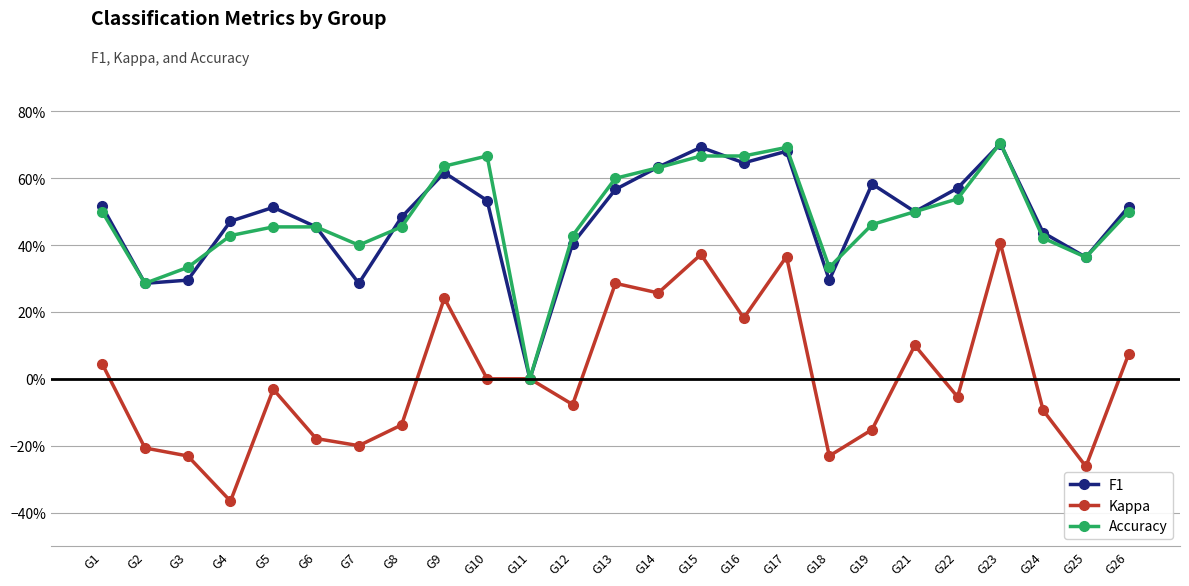

Count the Accuracy values in the range 0 to 1.

25